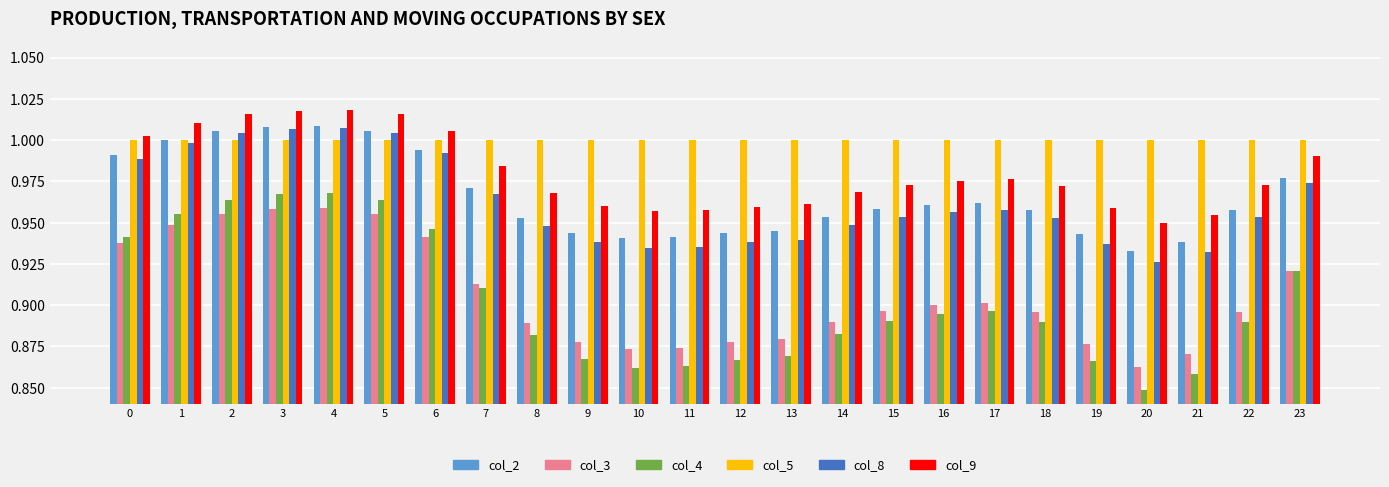

At how many categories does at least one series exceed 0?

24